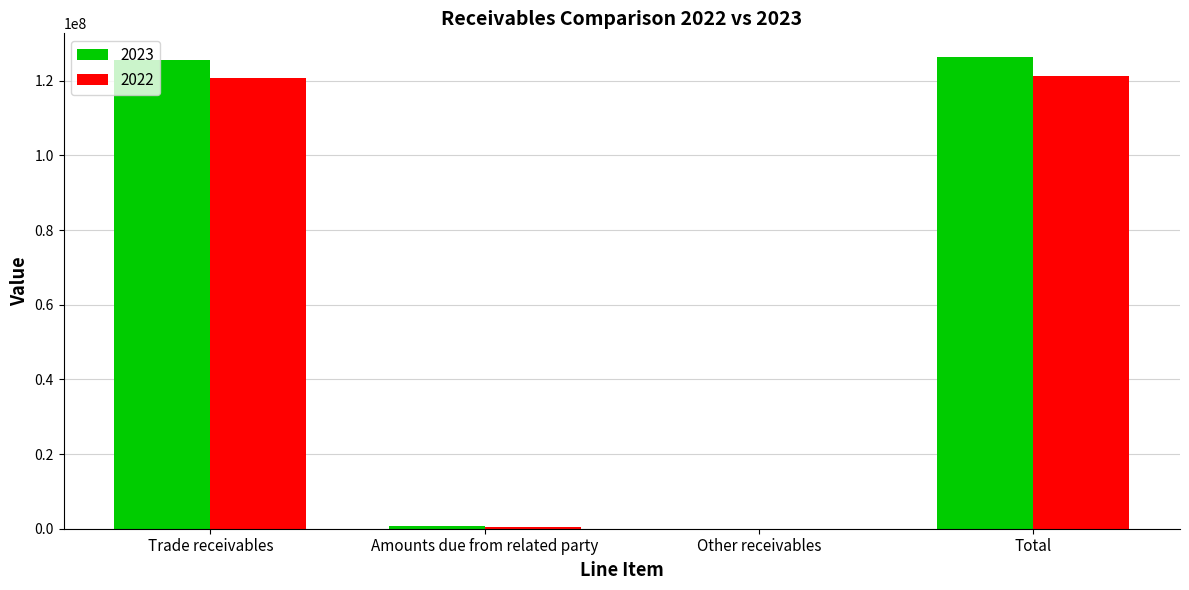

True or false: 2023 has a value of 65758794 at Total.

False